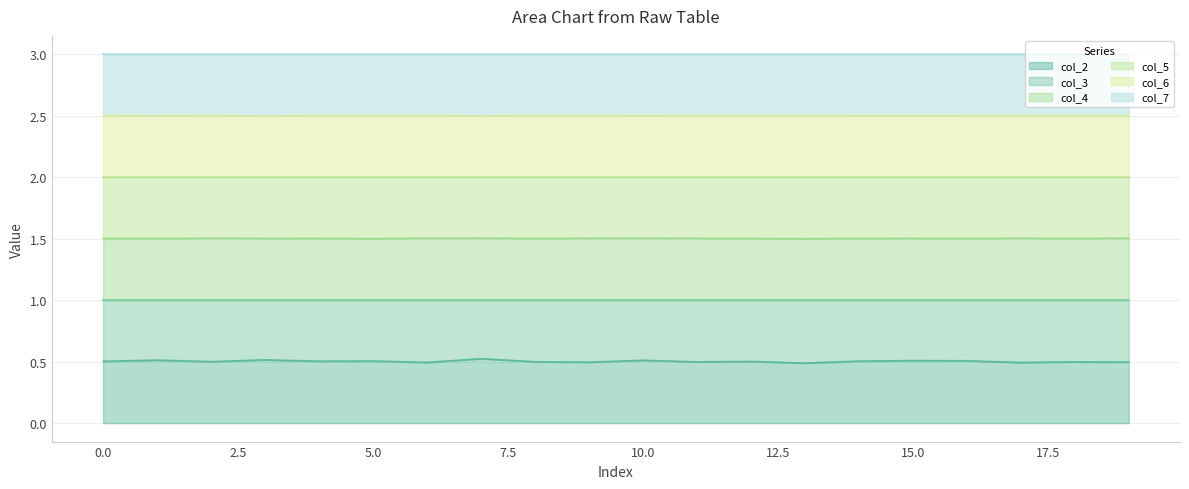

Does the chart have visible grid lines?

Yes